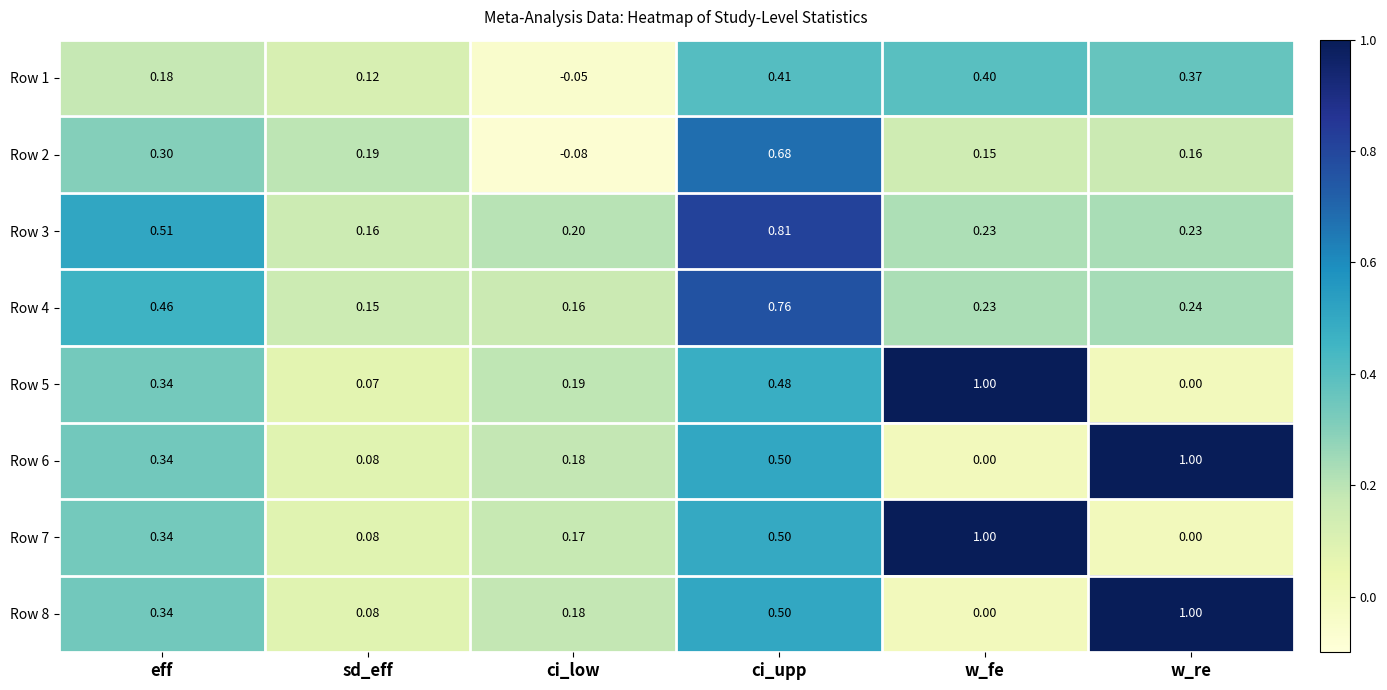

Which series has the largest total across all categories?

Row 3